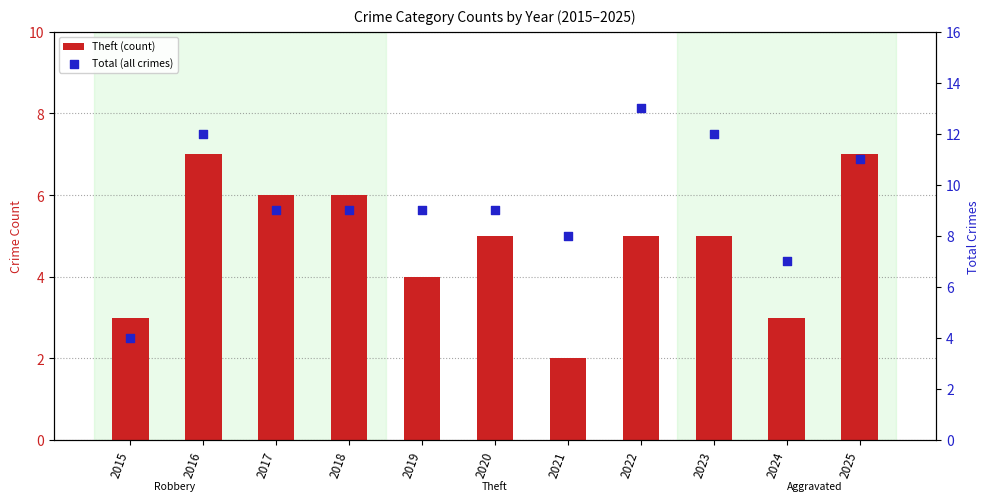

Is the value of Total (all crimes) at 2021 greater than the value of Theft (count) at 2022?

Yes